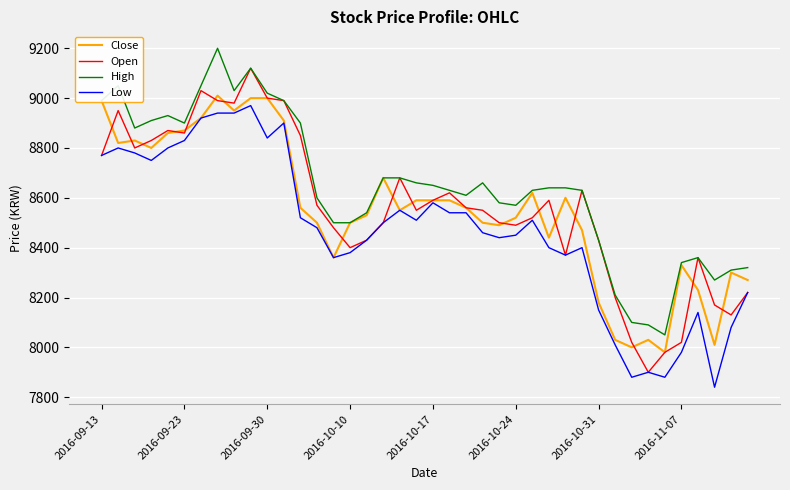

Which series has the largest total across all categories?

High